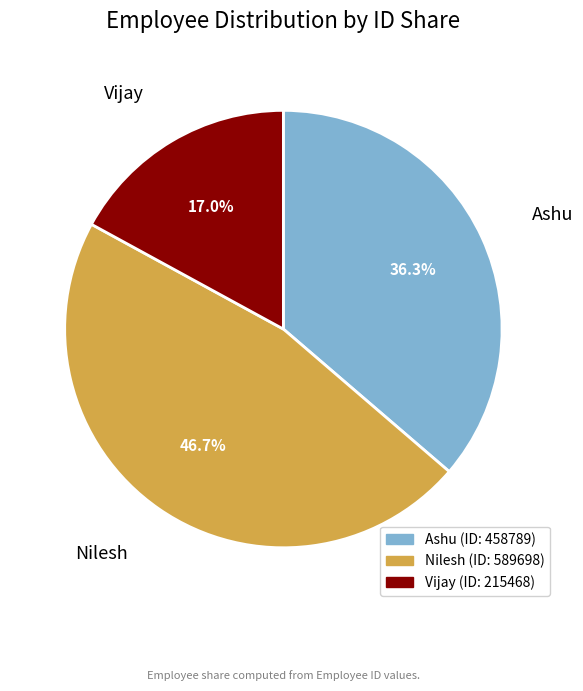

Does Ashu represent more than half of the total?

No